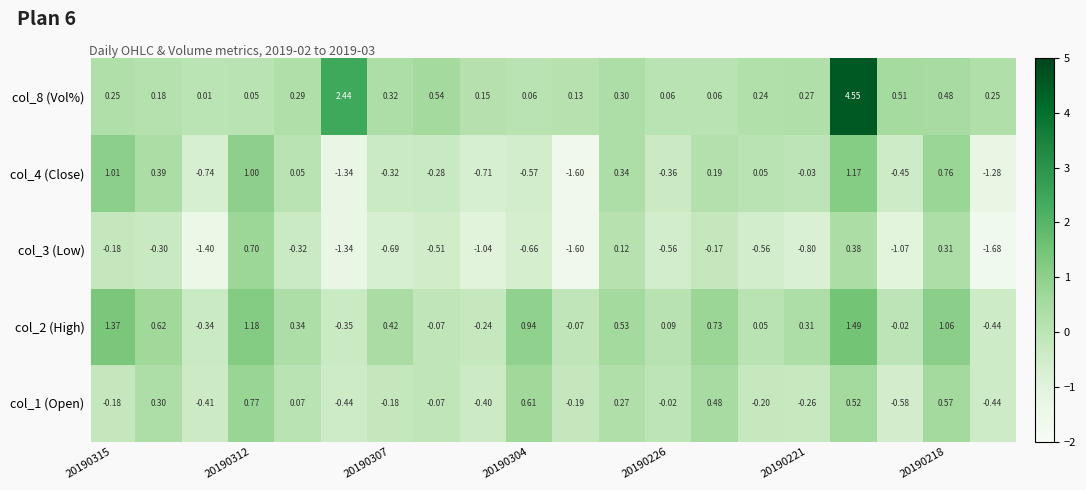

How many values in col_2 (High) are above zero?

13